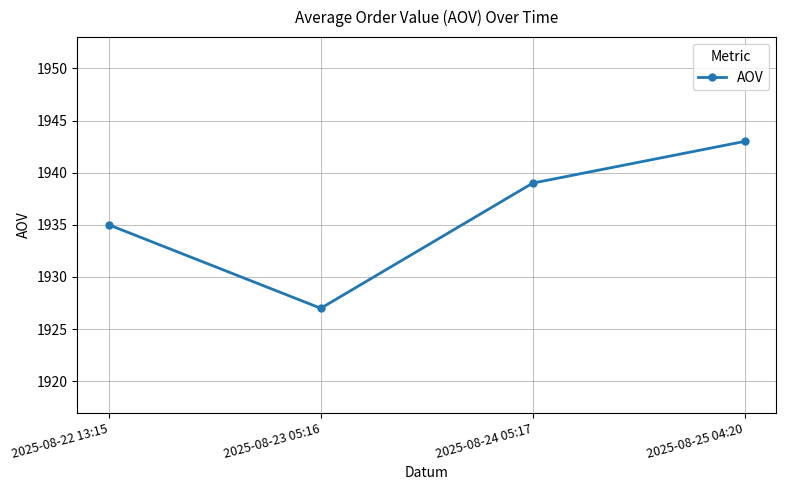

How many values are below 1939?

2